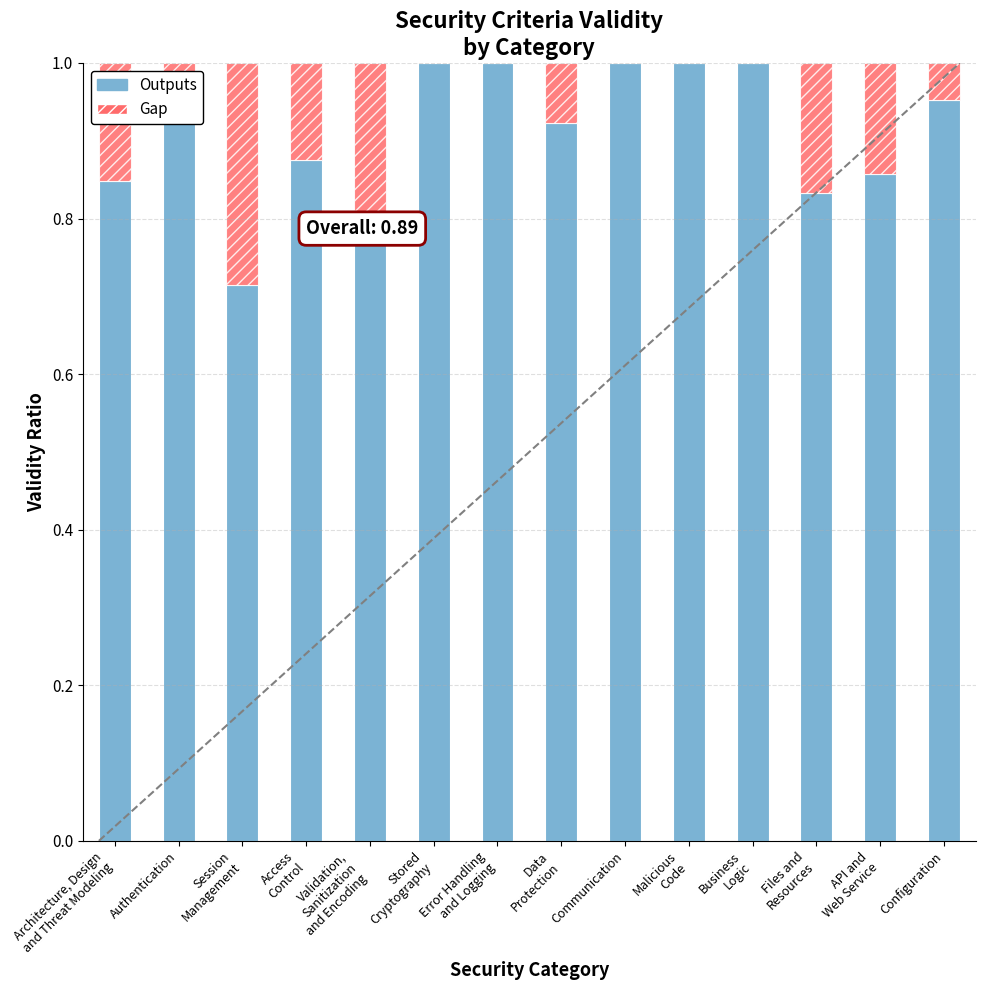

What is the label of the 6th bar from the right?

Communication